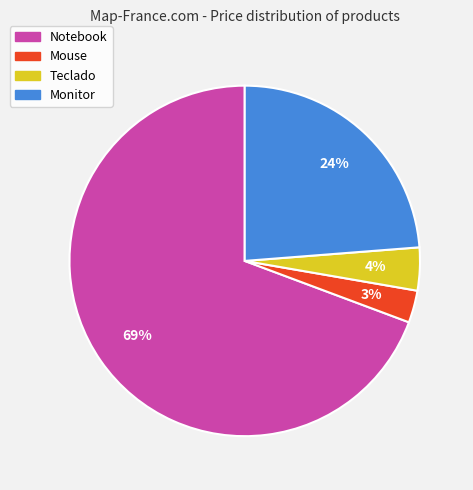

To the nearest percent, what is the combined percentage of Mouse and Teclado?

7%